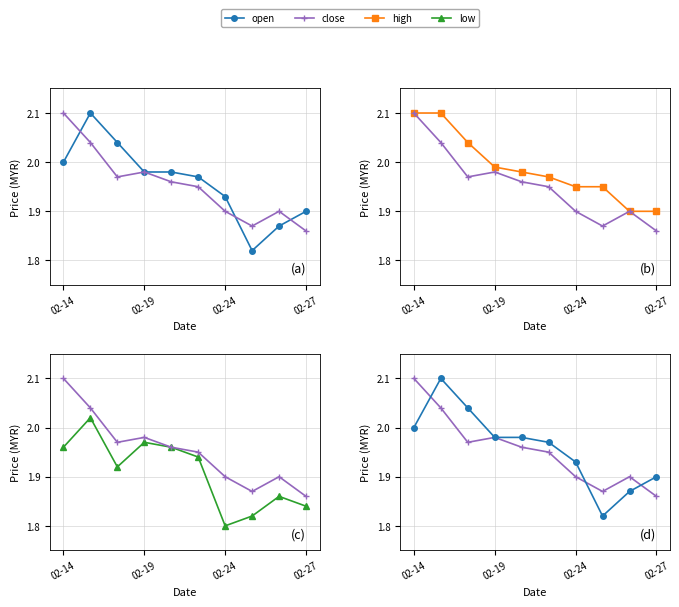

Which series has the largest total across all categories?

high